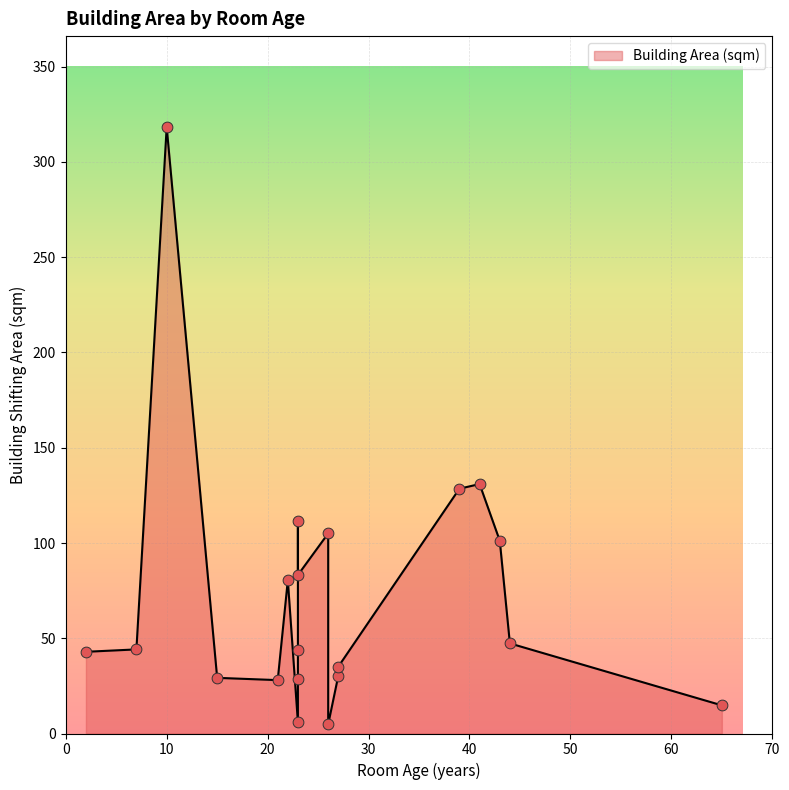

What is the ratio of the value at 23 to the value at 27?

1.2